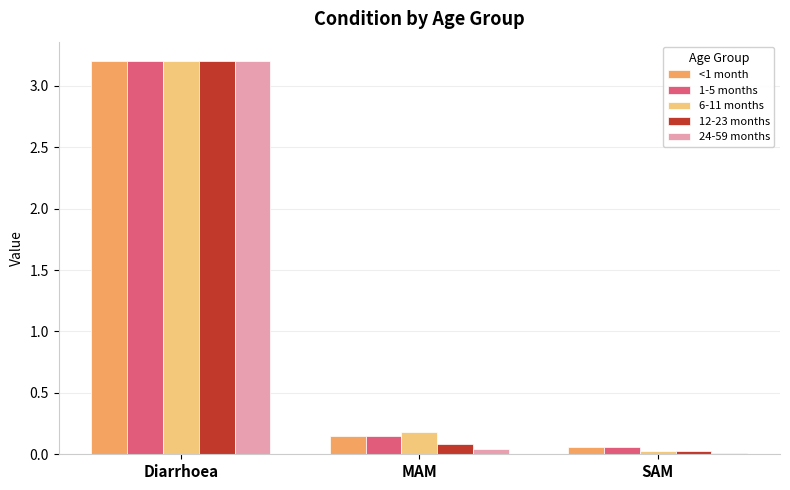

What is the total value across all series at Diarrhoea?

16.0